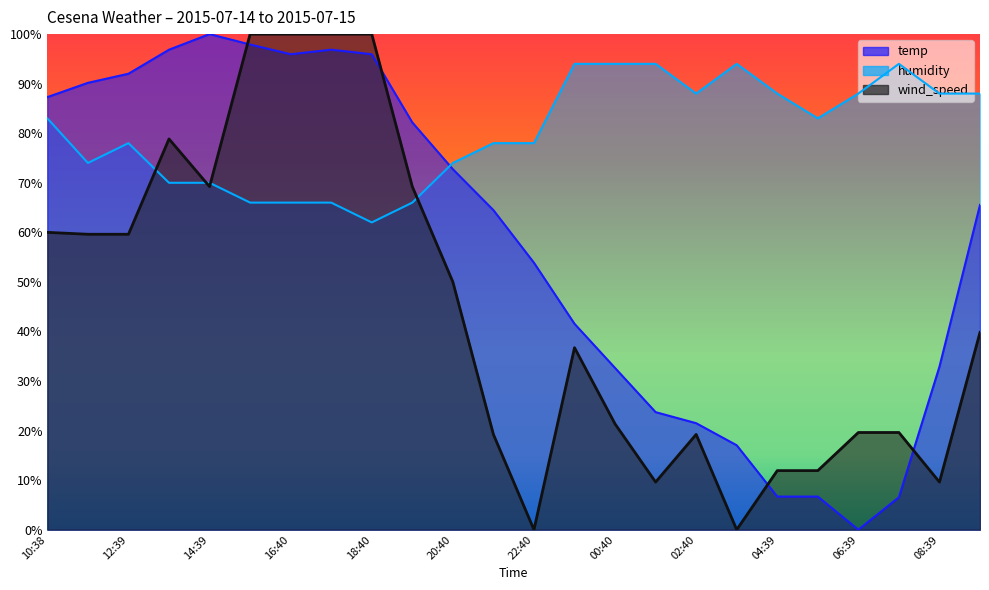

What are all the series names shown in the legend?

temp, humidity, wind_speed